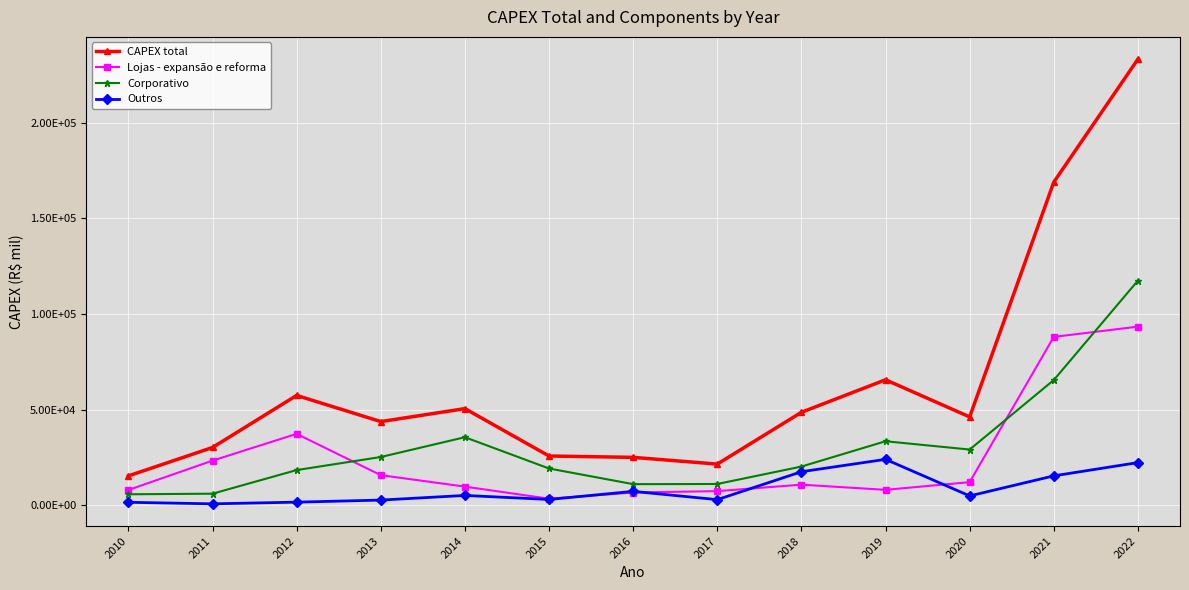

Where is the first local maximum for CAPEX total?

2012